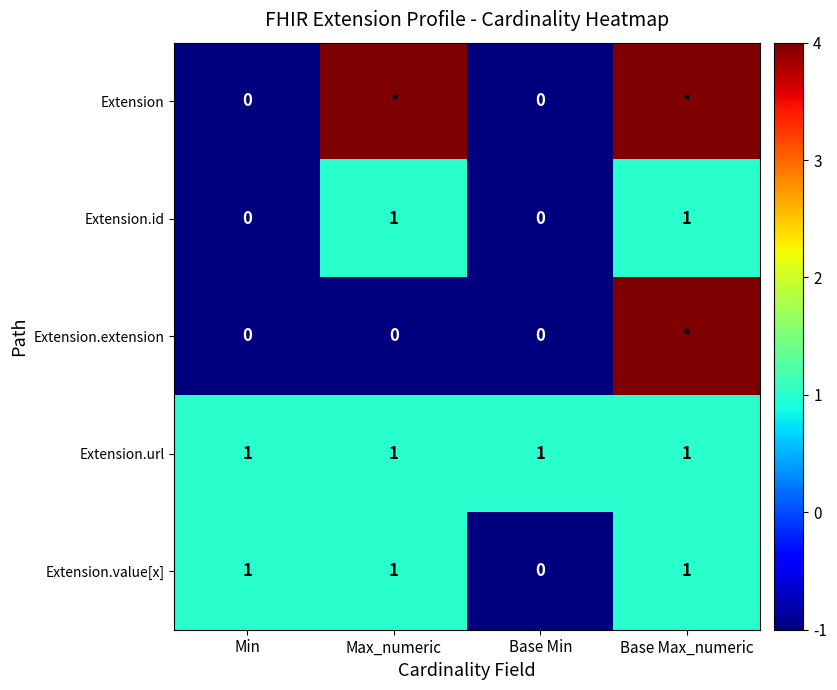

What is the sum of all Extension.url values?

4